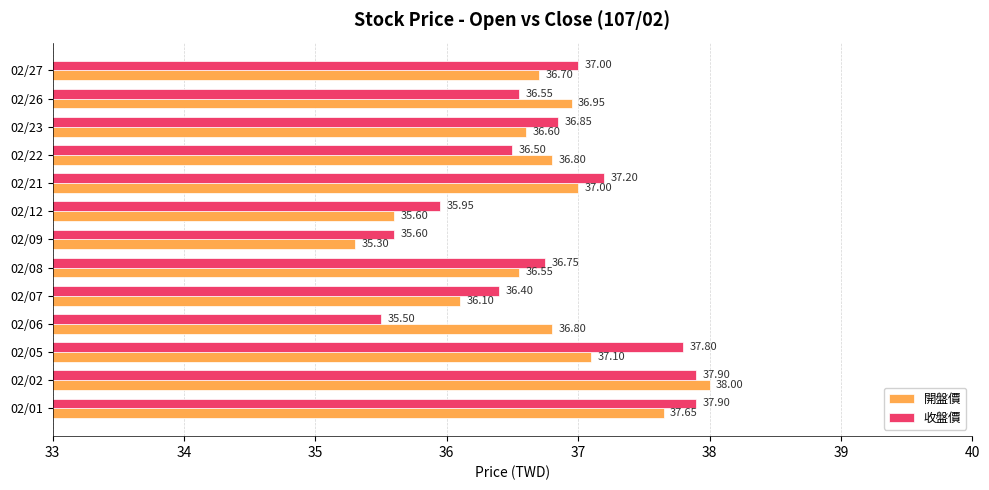

Rank the series by their maximum value, from highest to lowest.

開盤價, 收盤價